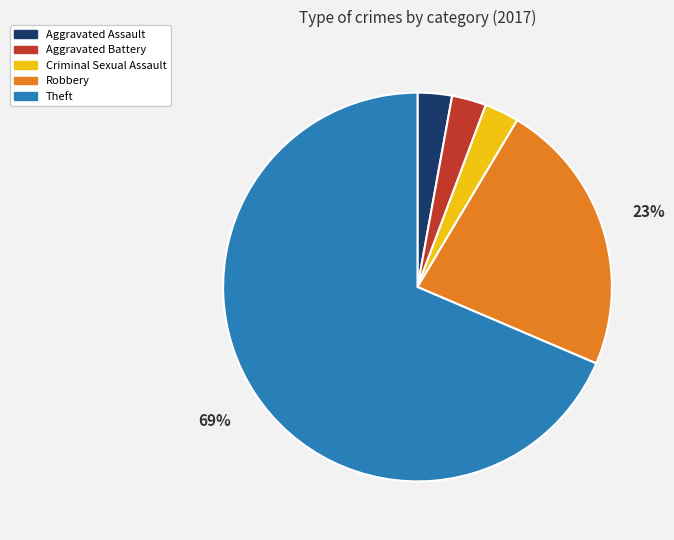

The Theft slice represents 78% of the pie. True or false?

False